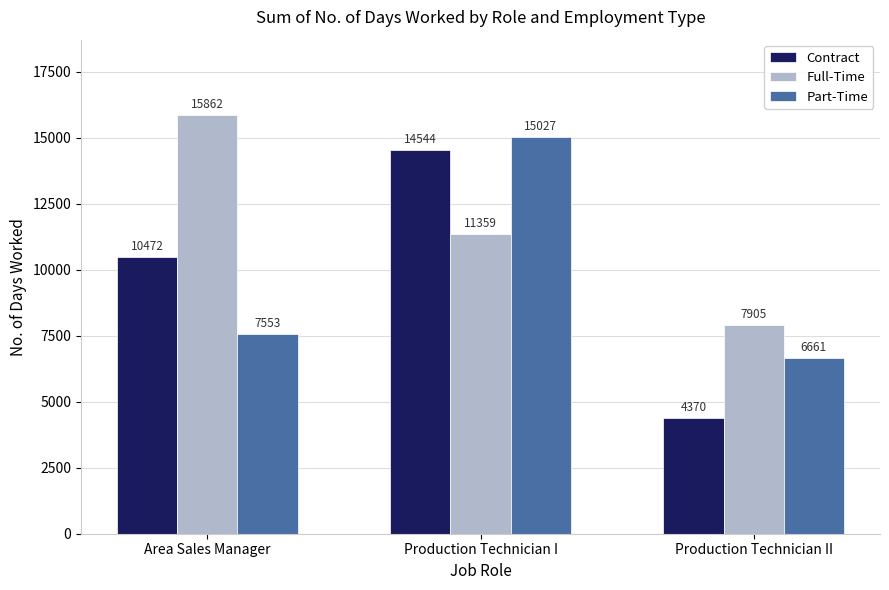

What is the difference between the maximum and minimum values in the Full-Time series?

7957